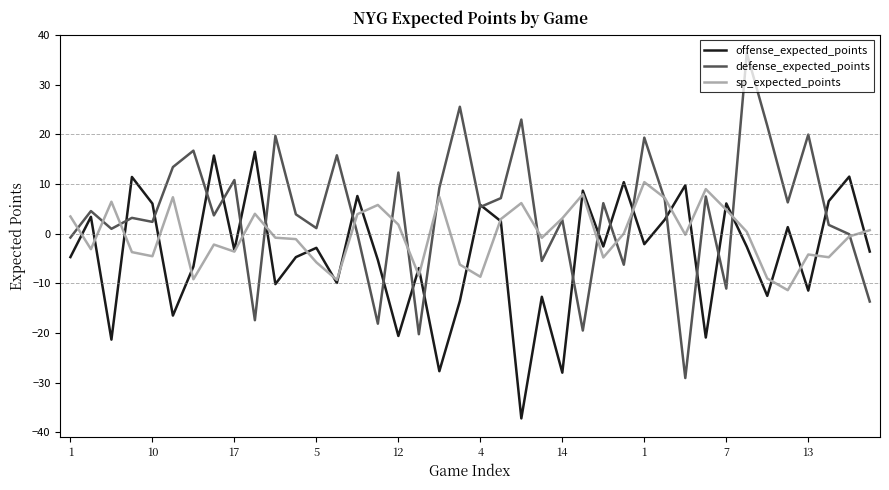

Rank the series by their average value, from highest to lowest.

defense_expected_points, sp_expected_points, offense_expected_points